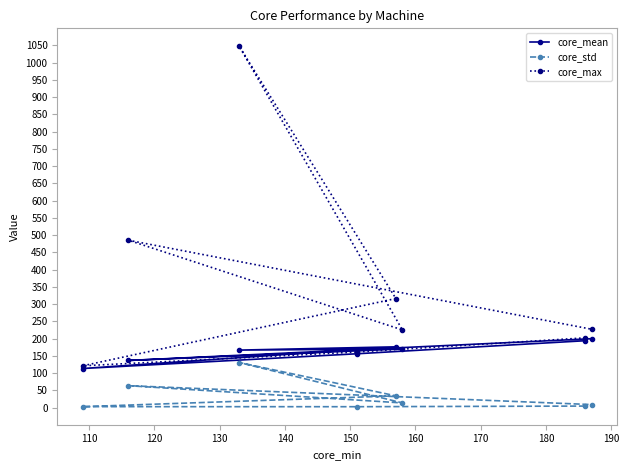

Which series has the widest spread of values?

core_max